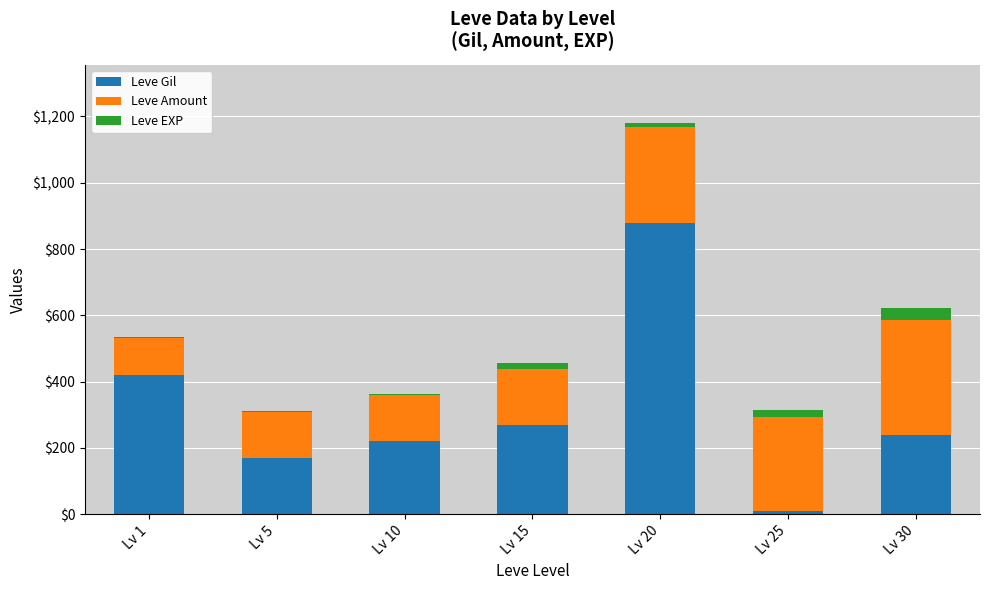

At which category is the sum across all series the highest?

Lv 20